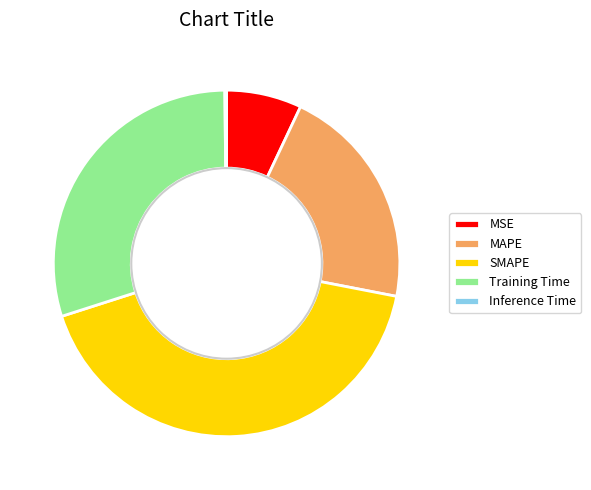

Combined, do MSE and SMAPE account for over 50%?

No